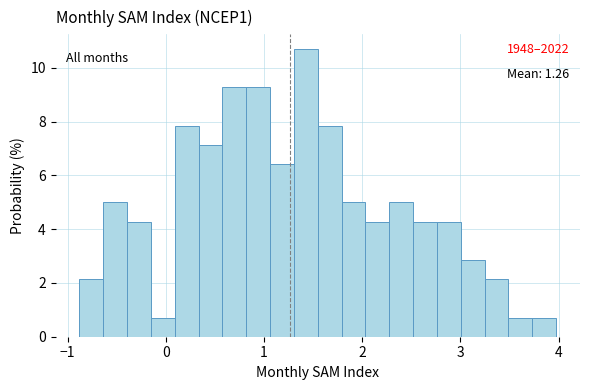

Around what value on the x-axis is the tallest bar? Give the approximate position of its centre, as read against the axis.

1.4